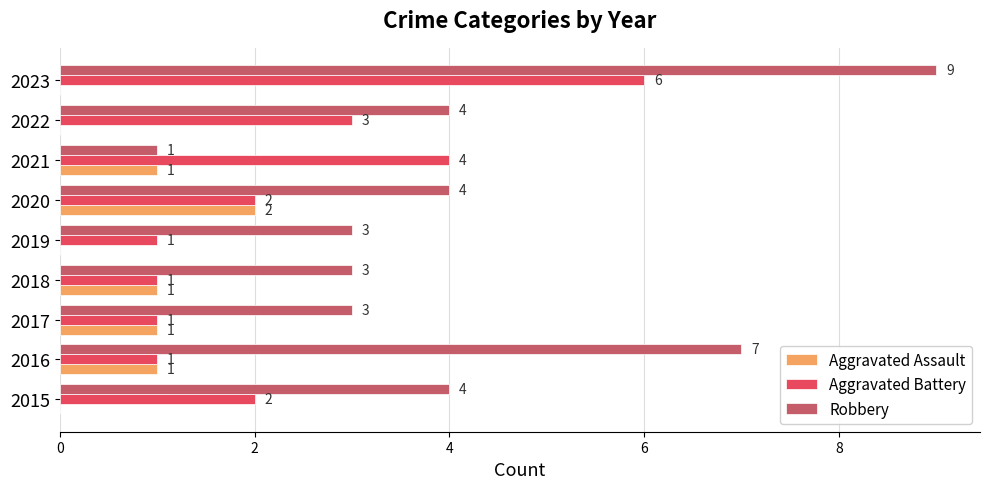

Is the value of Aggravated Assault at 2023 greater than the value of Aggravated Battery at 2022?

No